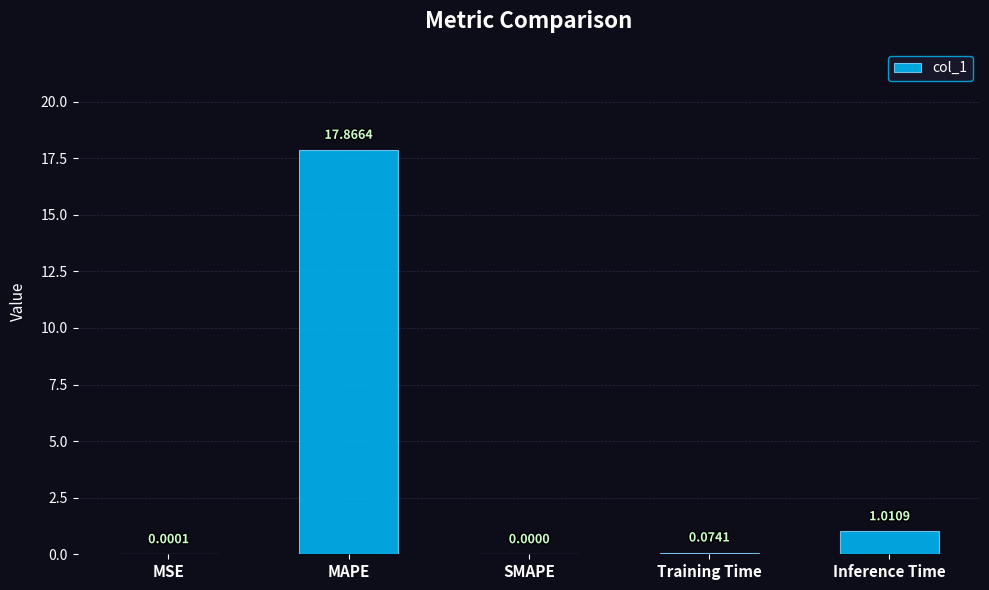

What is the sum of the values at Training Time and Inference Time?

1.1